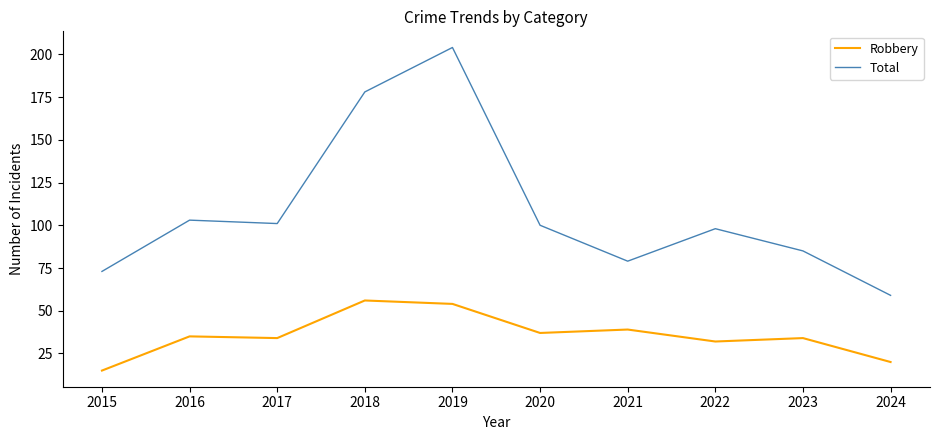

Does the chart display data point markers on the line(s)?

No